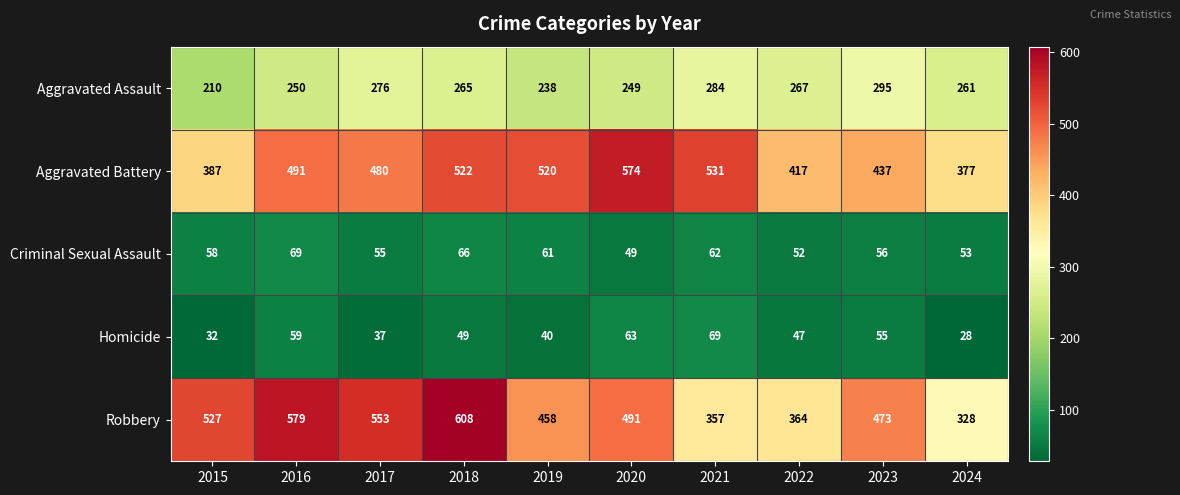

How many data points in Homicide are less than 49?

5